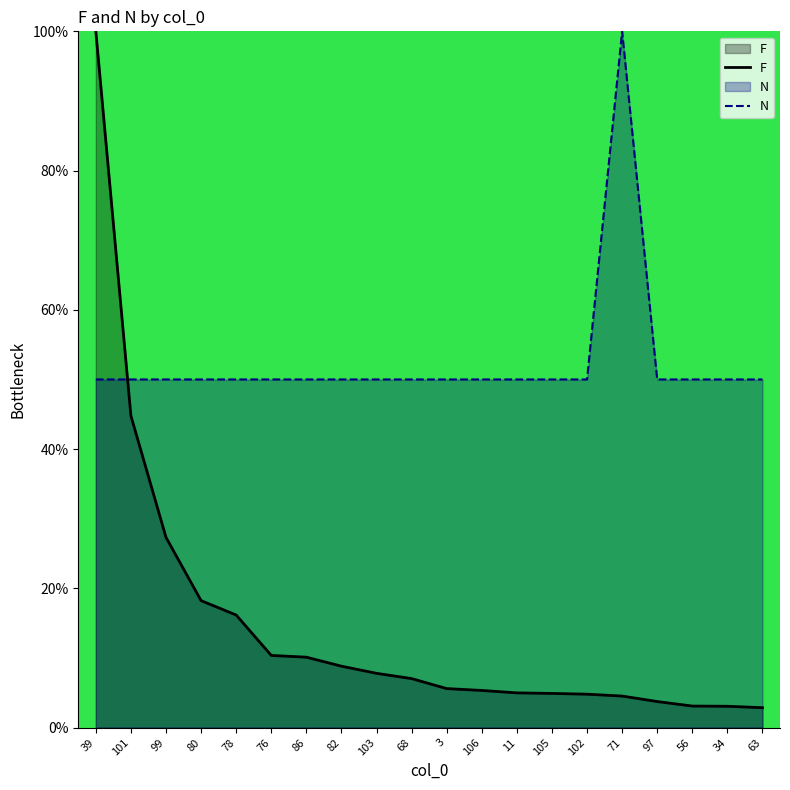

Rank the series by their average value, from highest to lowest.

N, F